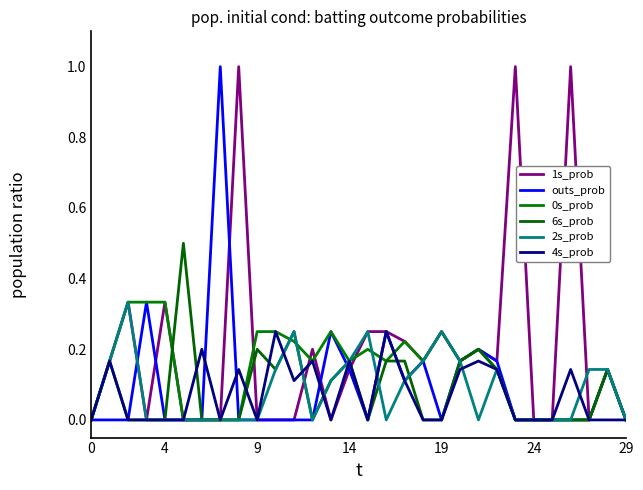

Is this an area chart (filled region under the line)?

No